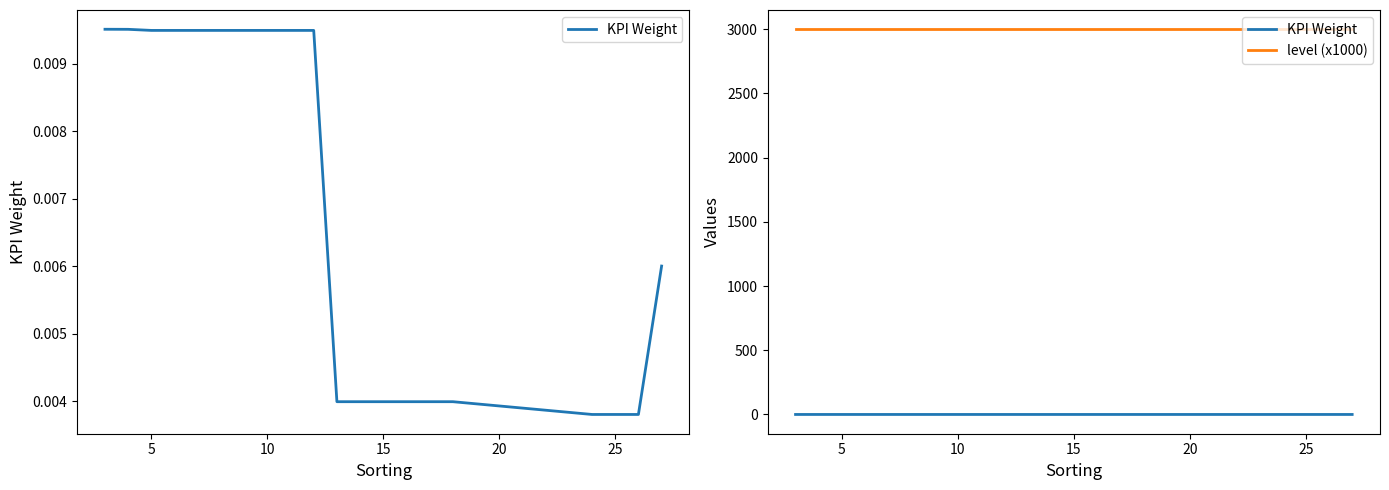

What is the total value across all series at 25?

3000.0